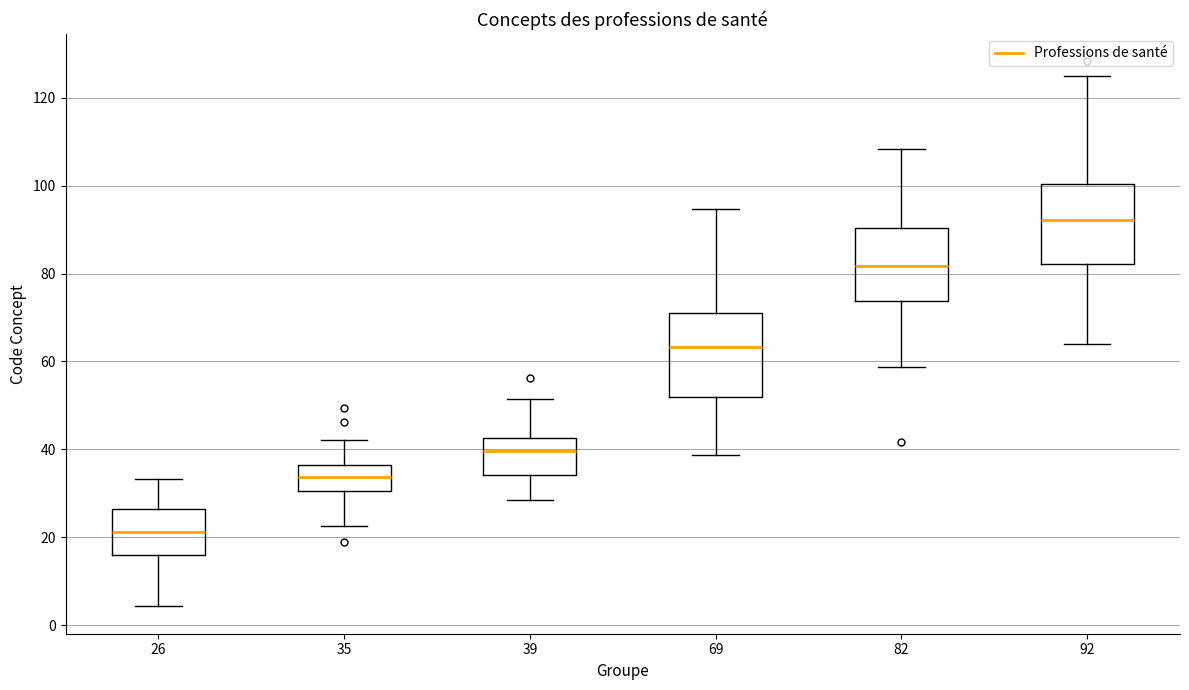

Where does the median line of the box at x = 92 sit on the y-axis? The values are not printed on the chart, so give them approximately, as read against the axis.

92